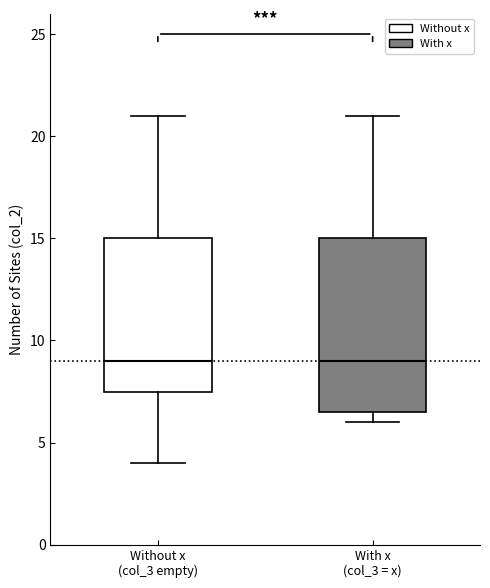

Where does the lower whisker of the box for Without x (col_3 empty) end on the y-axis? The values are not printed on the chart, so give them approximately, as read against the axis.

4.0